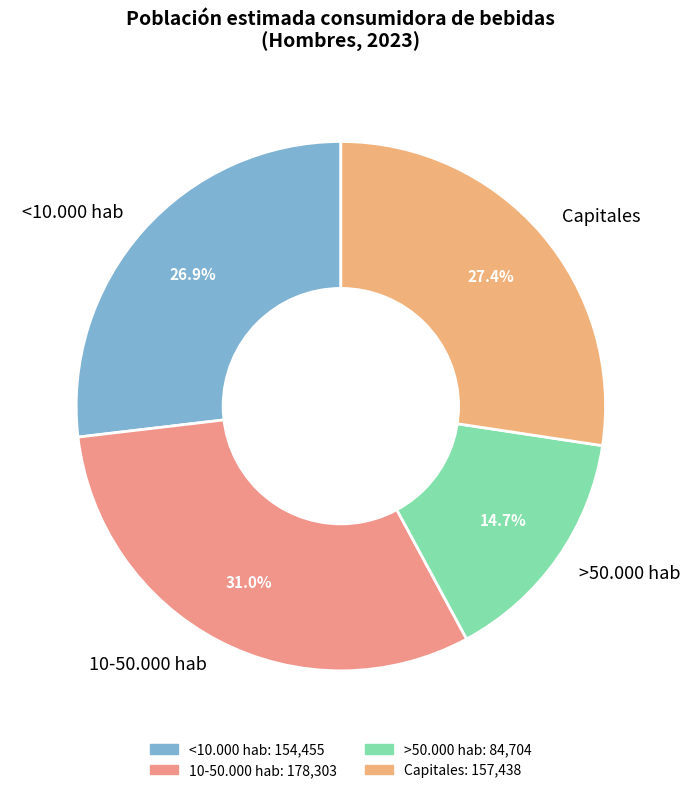

To the nearest percent, what portion does Capitales represent?

27%